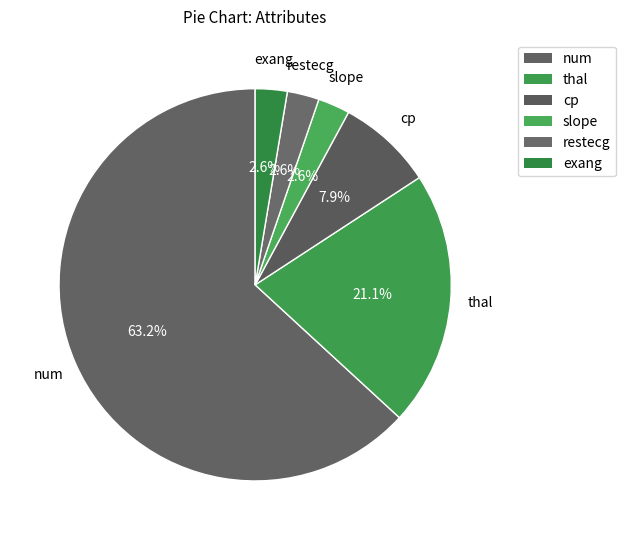

To the nearest percent, what is the difference between the num and cp slice percentages?

55%